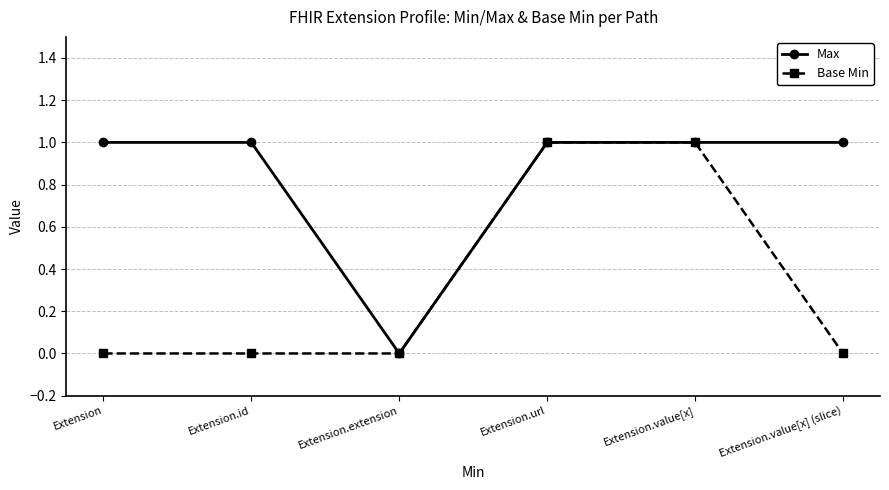

Rank the series by their average value, from highest to lowest.

Max, Base Min